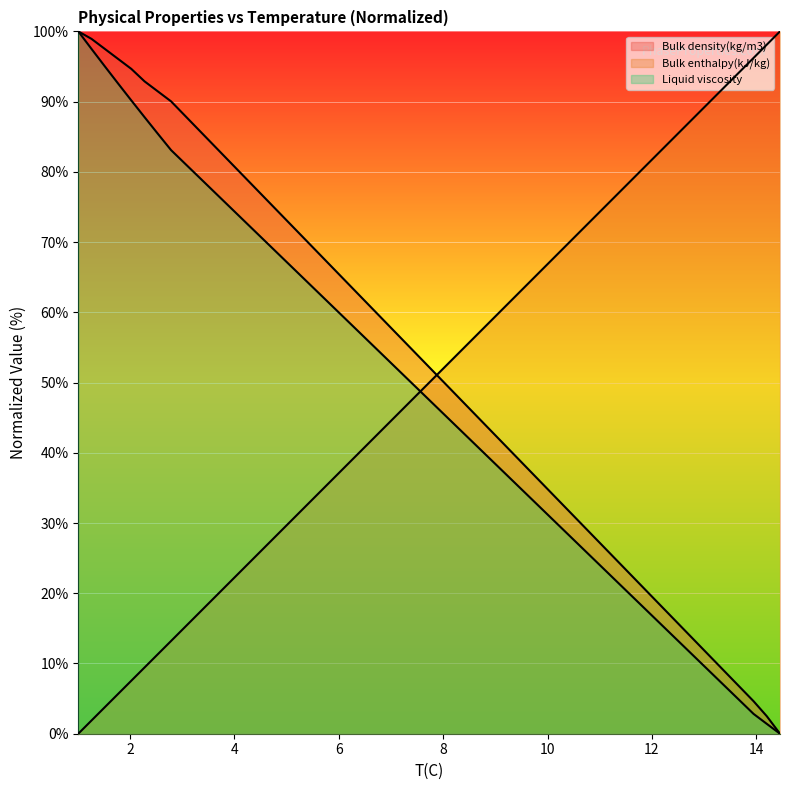

What is the average value of the T(C) series?

31.6